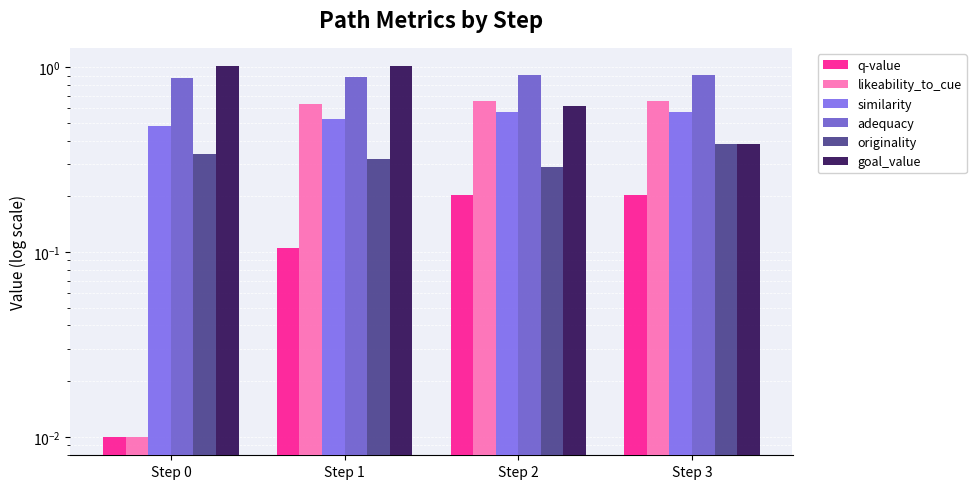

Are the bars grouped side by side (vs. stacked)?

Yes